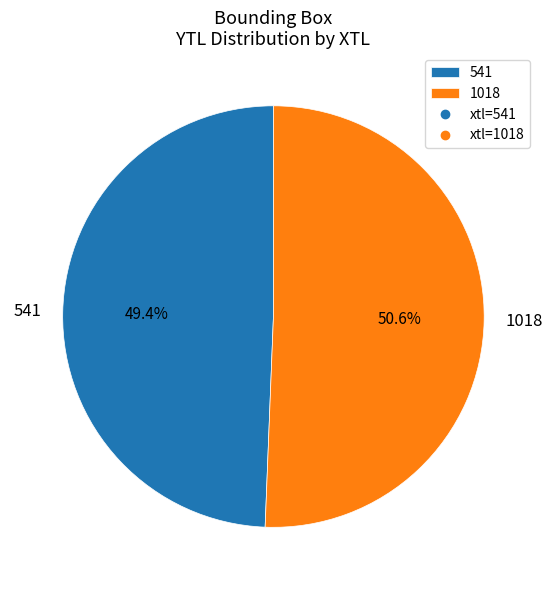

To the nearest percent, what is the difference between the 541 and 1018 slice percentages?

1%